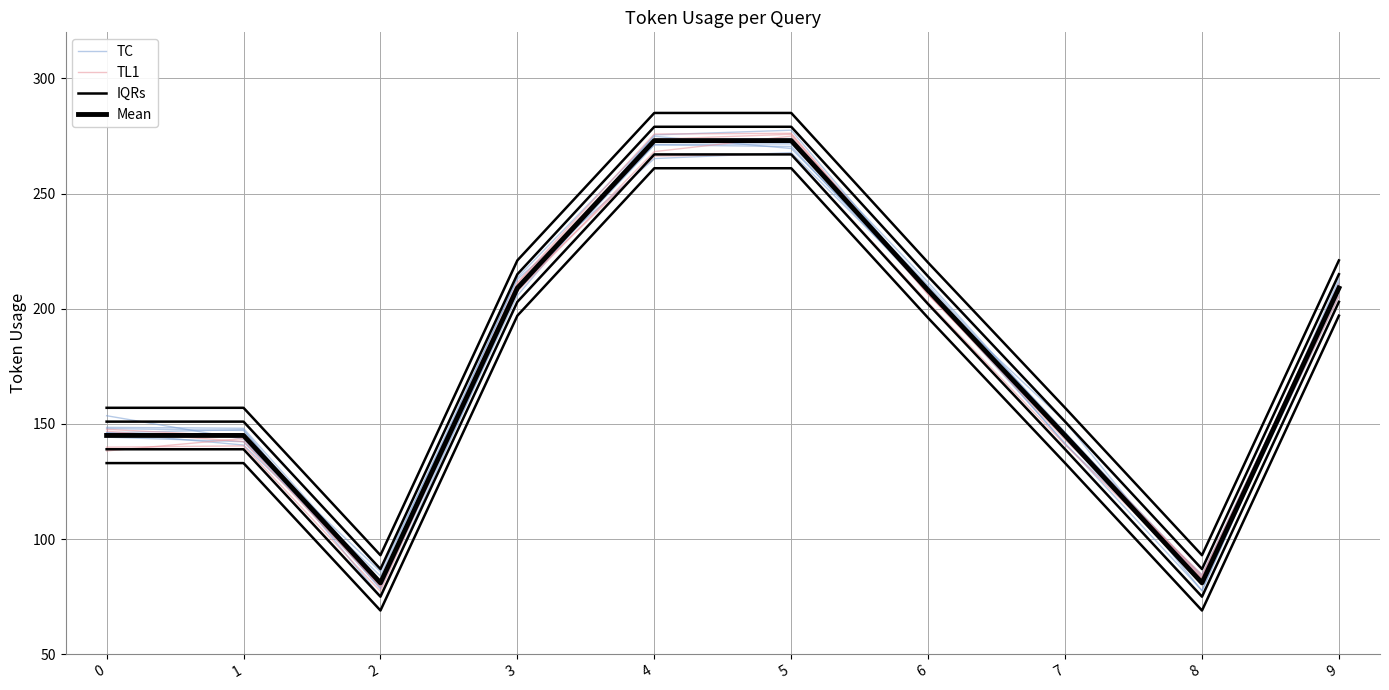

What is the maximum value shown in the chart?

276.2